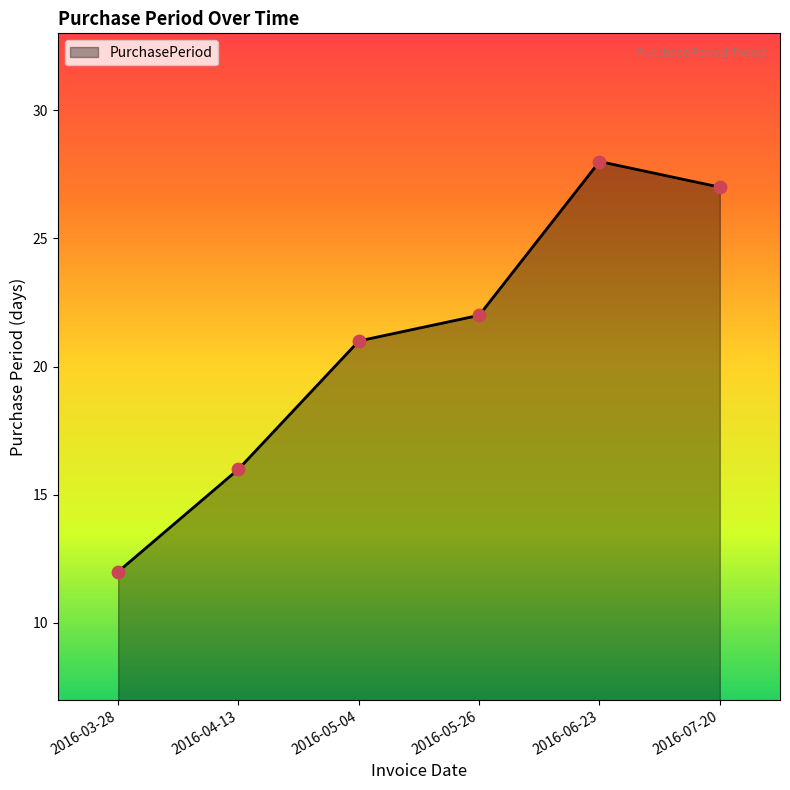

What is the change in value from 2016-03-28 to 2016-05-26?

+10